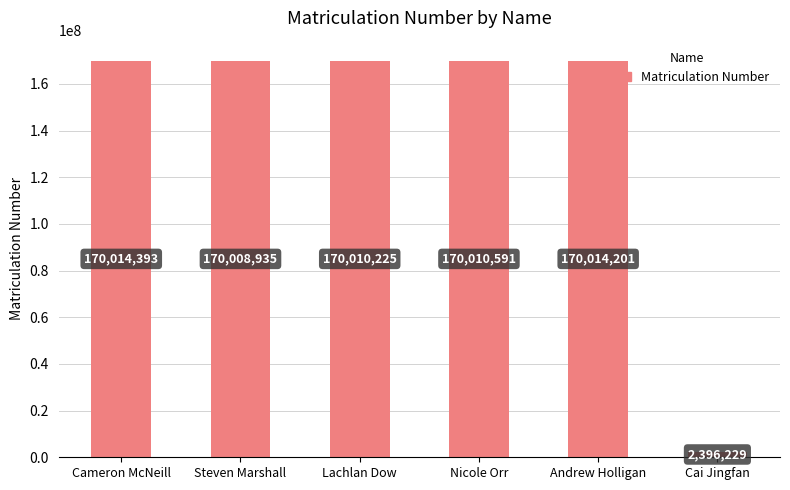

At which category does the chart reach its peak across all series?

Cameron McNeill